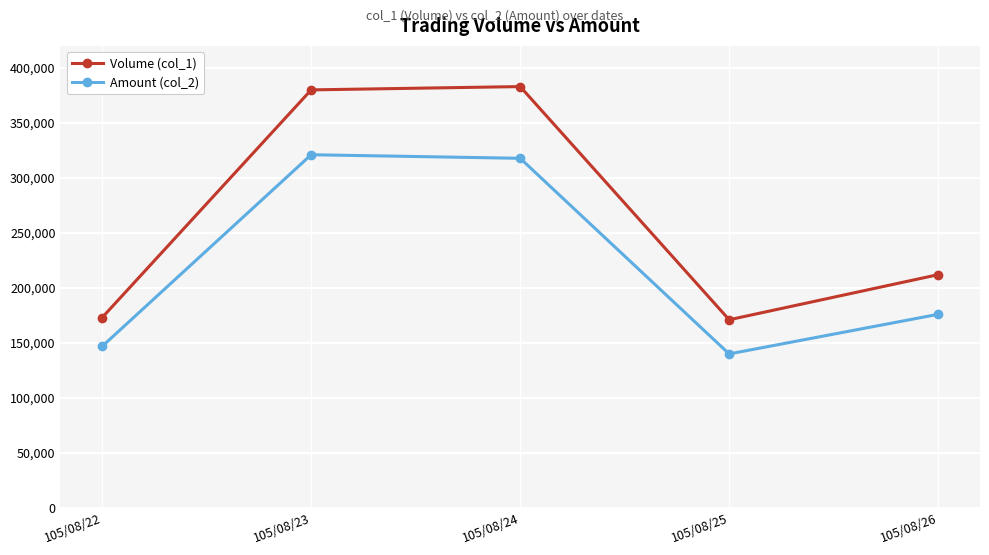

At which label does Amount (col_2) first exceed 175960?

105/08/23